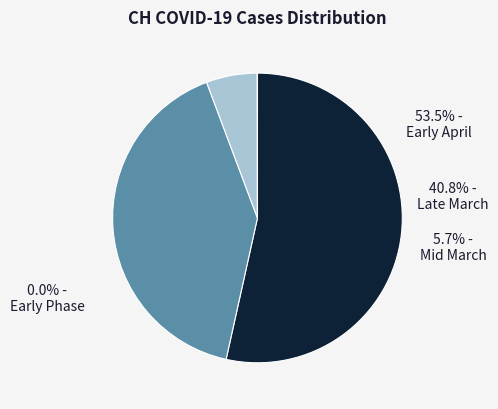

Does 2020-04-03 represent more than half of the total?

No